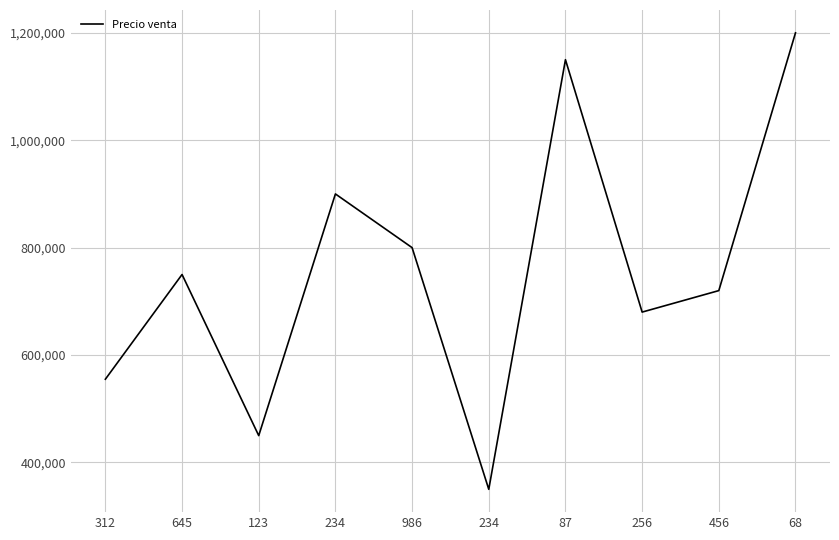

Reading left to right, what are all the values shown in this chart?

555000	750000	450000	900000	800000	350000	1150000	680000	720000	1200000